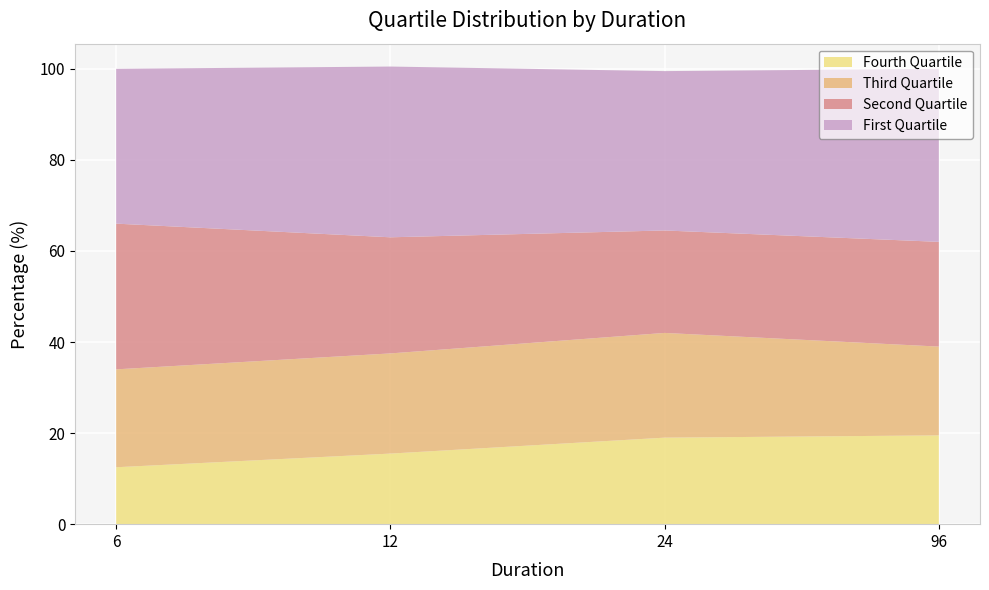

Reading left to right, transcribe all the data shown in this chart.

First Quartile: 6=34.0	12=37.5	24=35.0	96=38.0
Second Quartile: 6=32.0	12=25.5	24=22.5	96=23.0
Third Quartile: 6=21.5	12=22.0	24=23.0	96=19.5
Fourth Quartile: 6=12.5	12=15.5	24=19.0	96=19.5